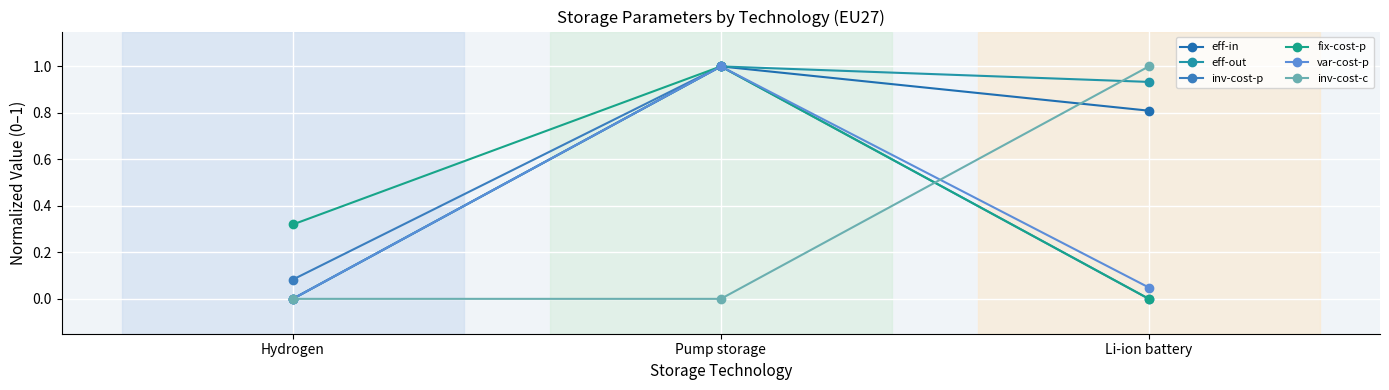

Is this an area chart (filled region under the line)?

No